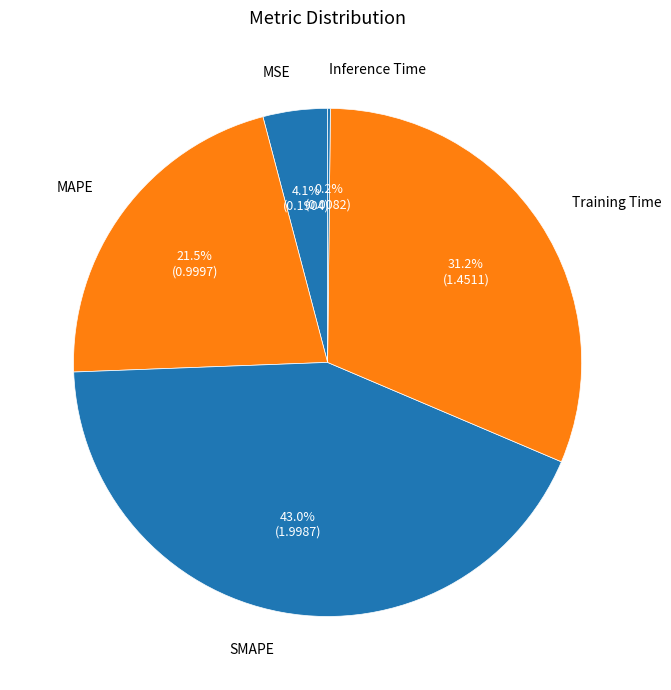

Between SMAPE and Training Time, which is larger?

SMAPE